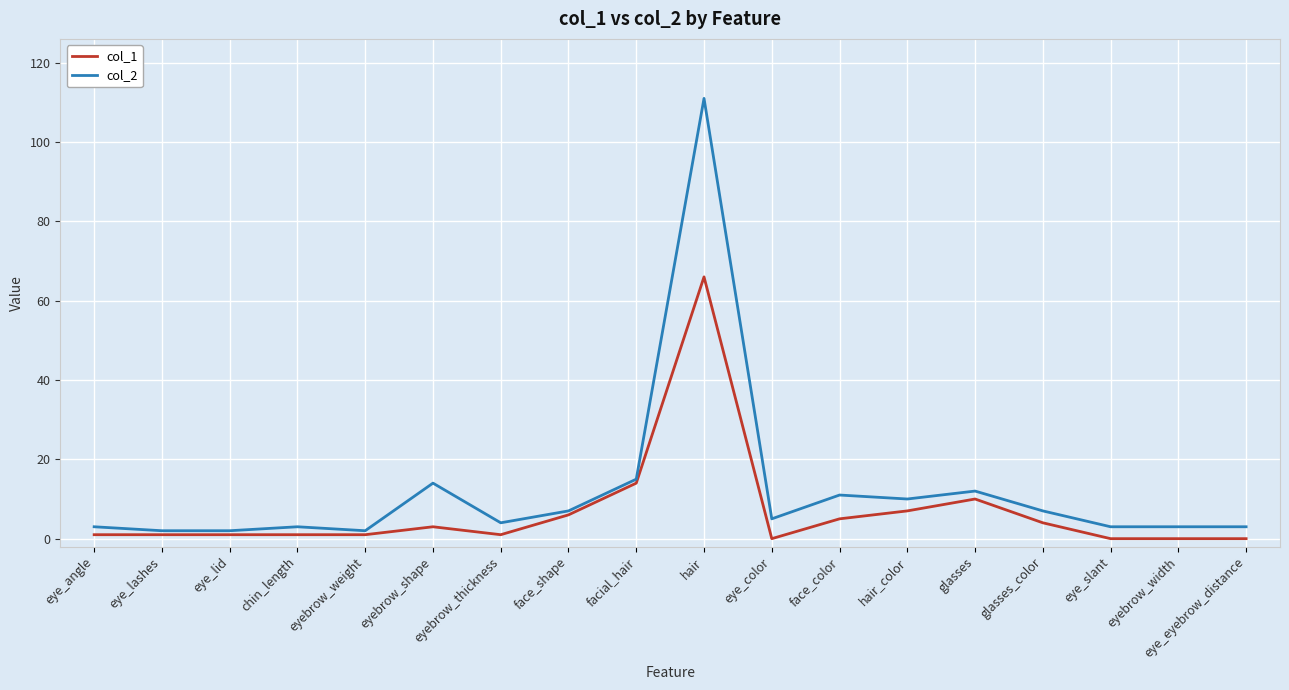

The col_1 series shows 1 at eye_lid. True or false?

True